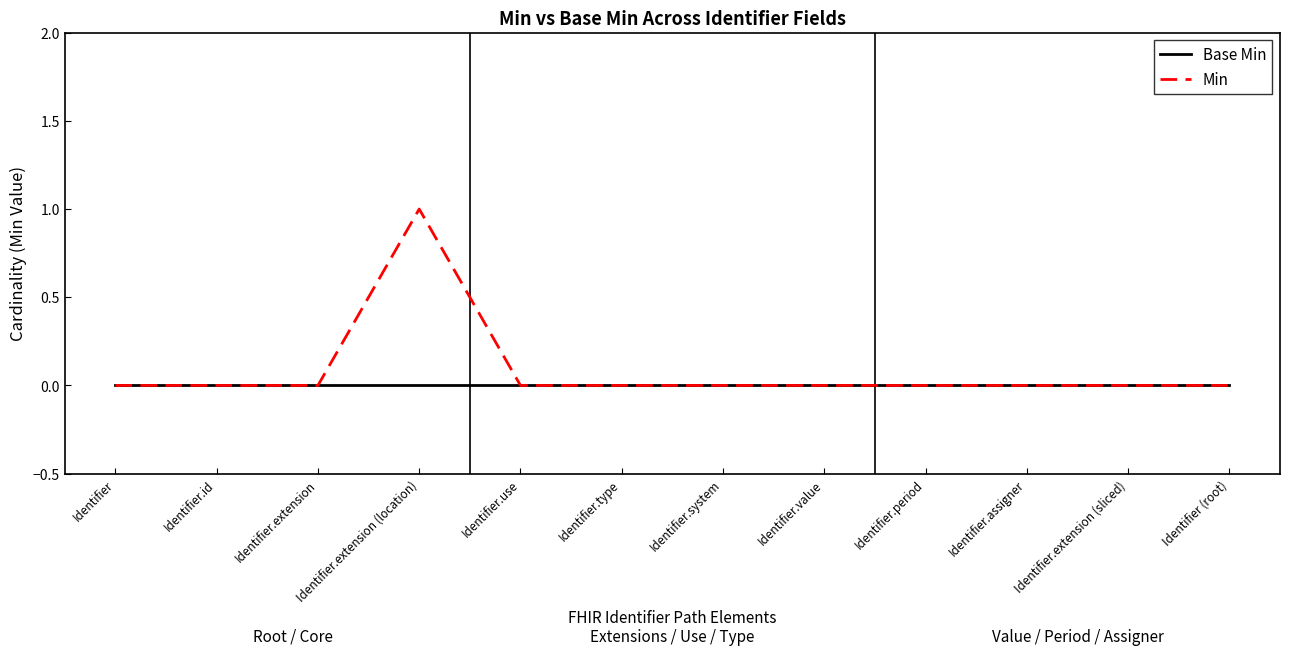

Which category has the highest value across all series?

Identifier.extension (location)